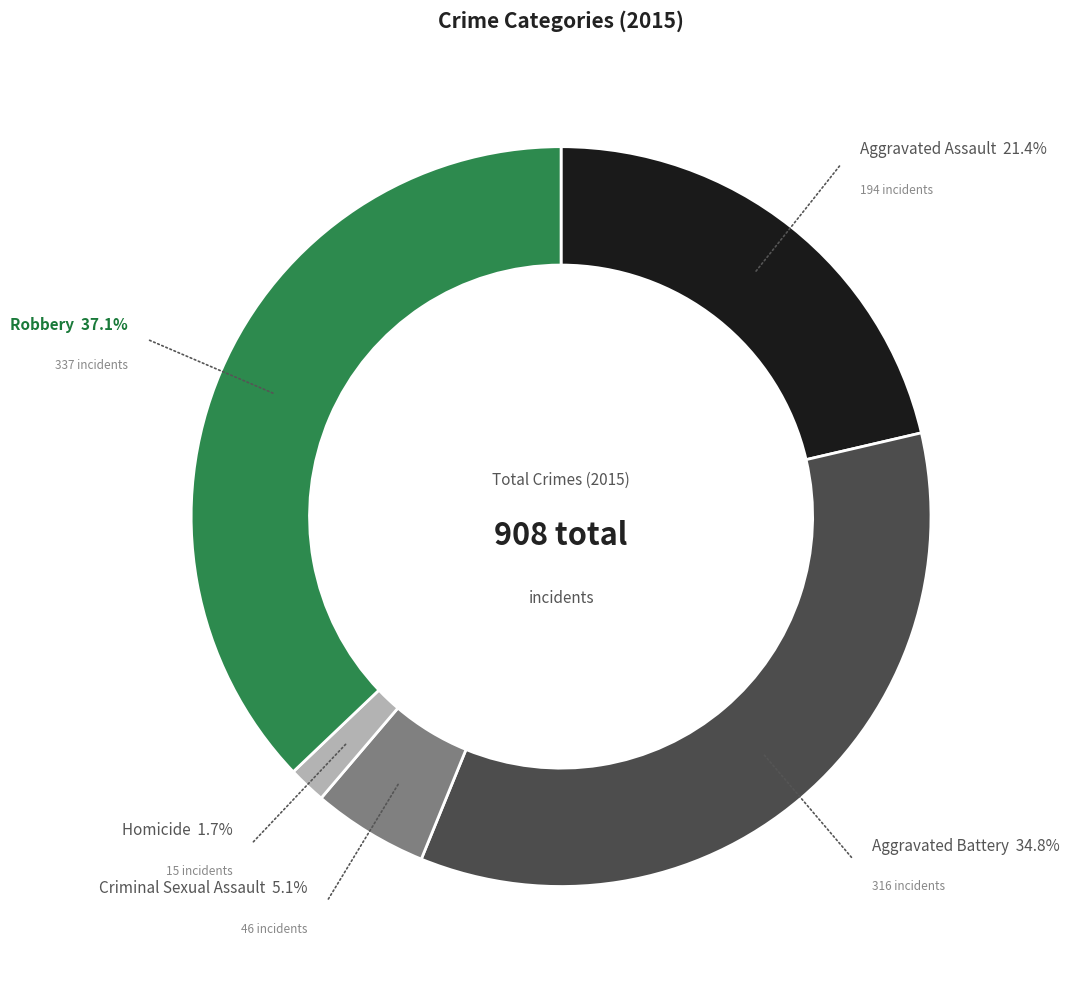

How many segments does this pie chart have?

5